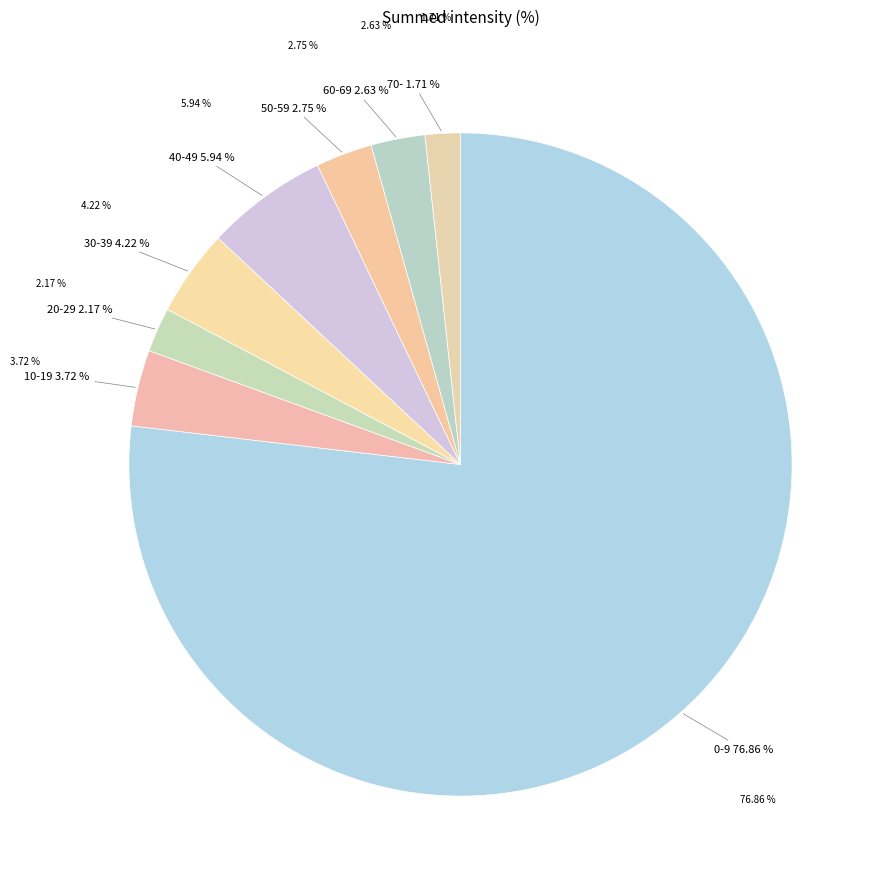

Which has a higher value, 0-9 or 40-49?

0-9